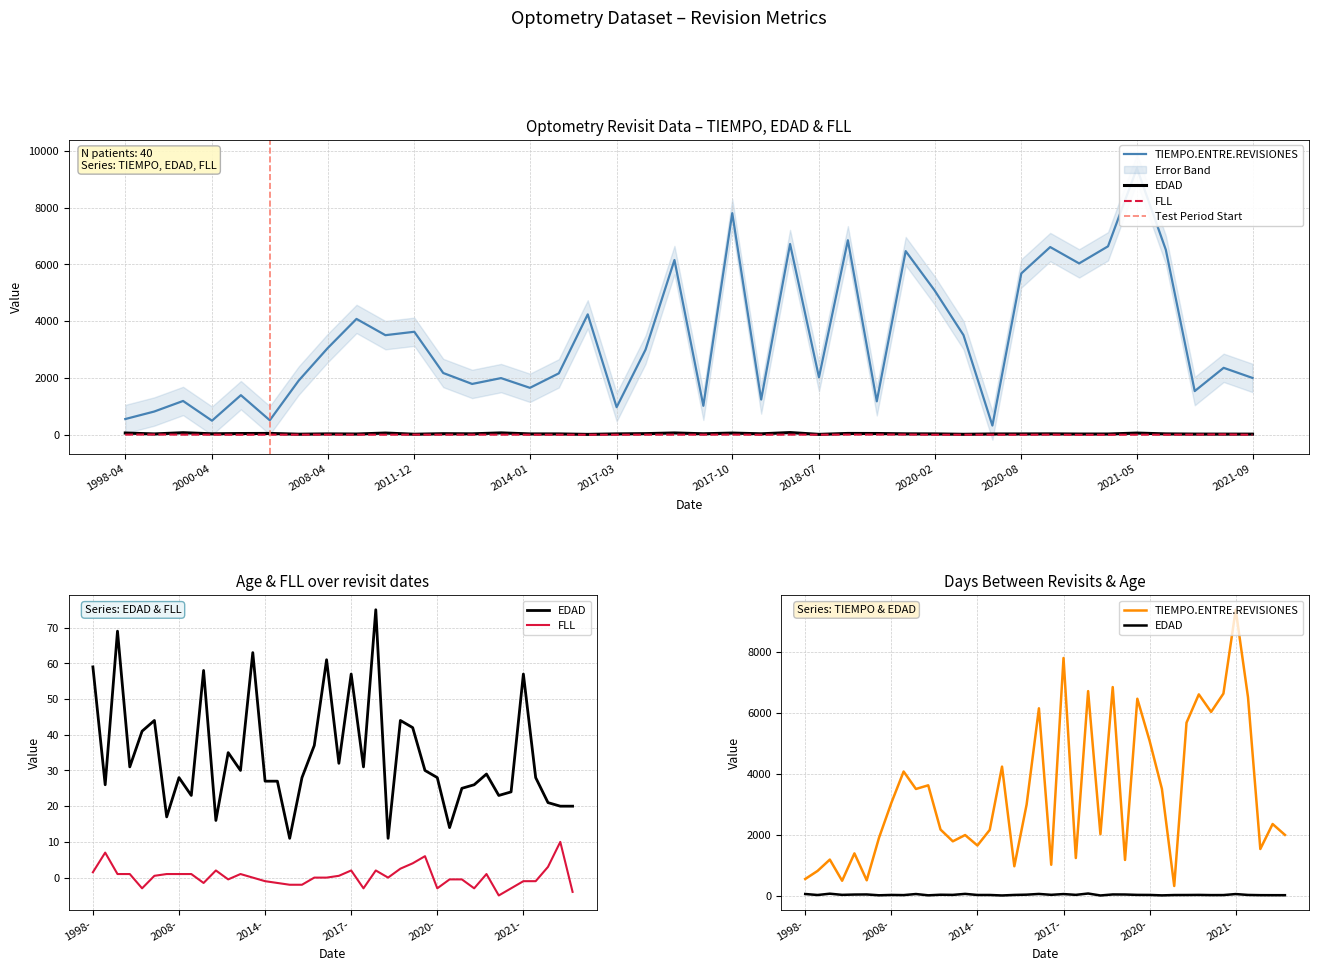

At how many categories does at least one series exceed 8766?

1